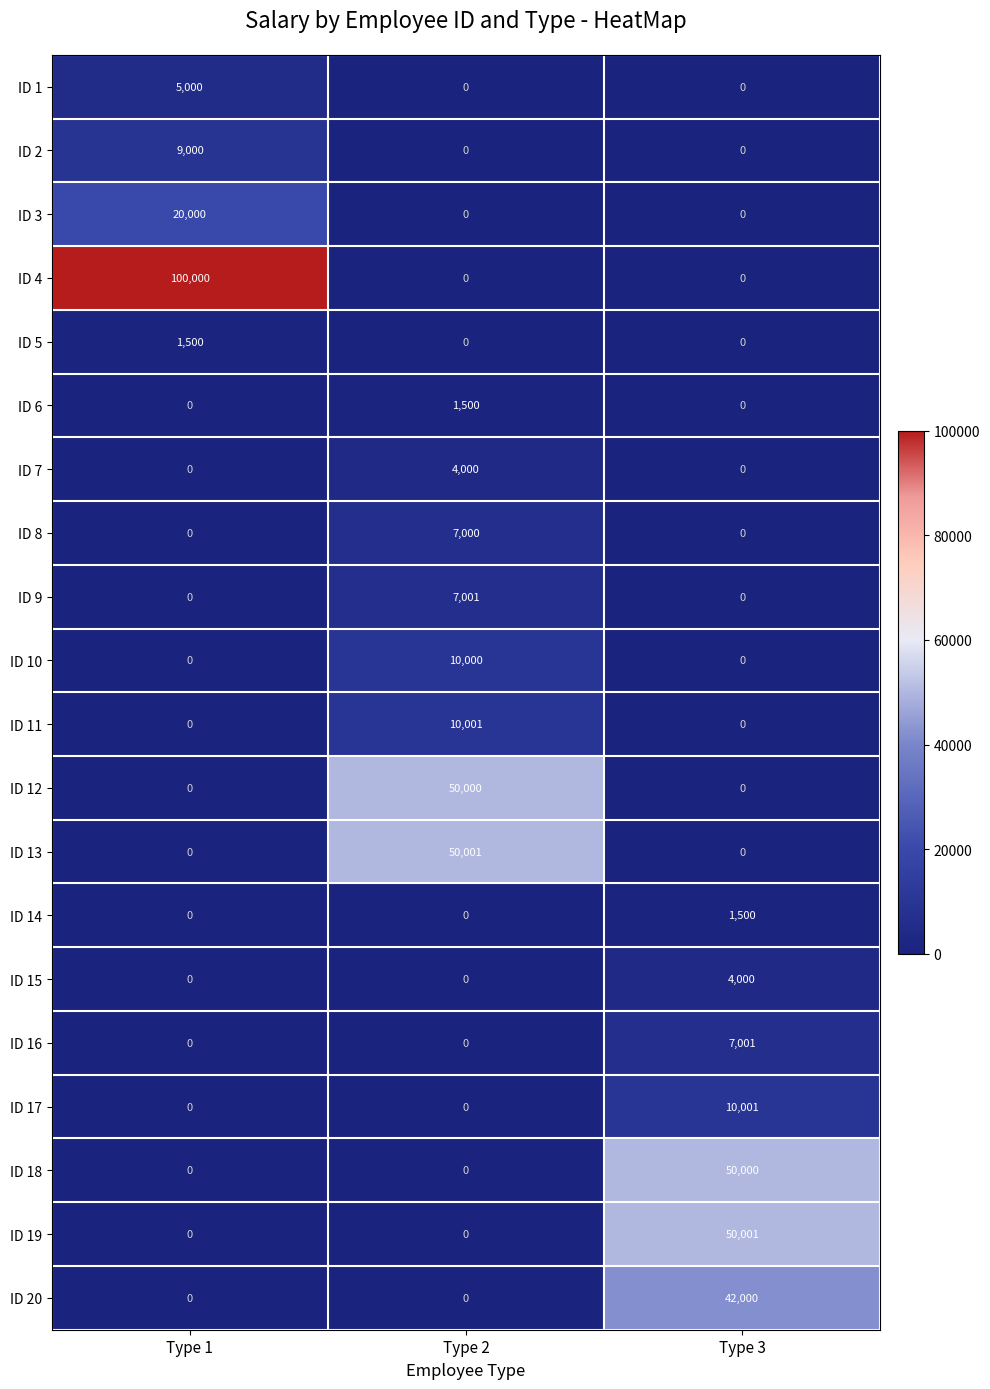

At which category does the chart reach its peak across all series?

Type 1